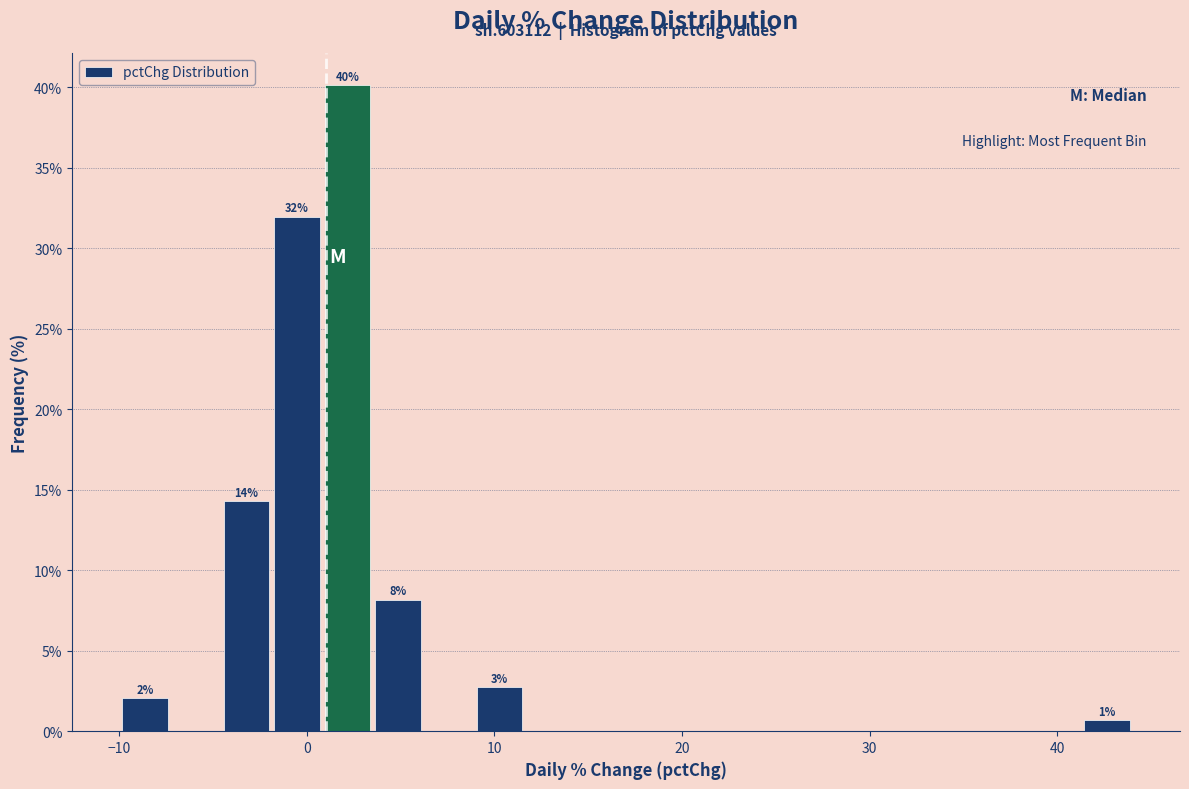

Around what value on the x-axis is the tallest bar? Give the approximate position of its centre, as read against the axis.

2